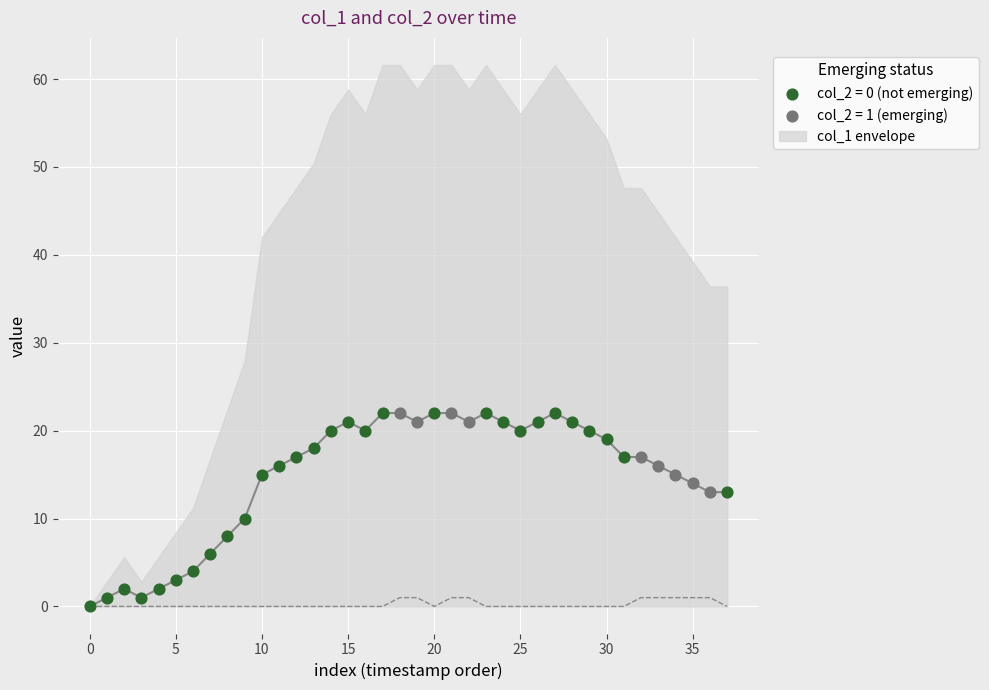

Which series contains the lowest Y value?

col_1